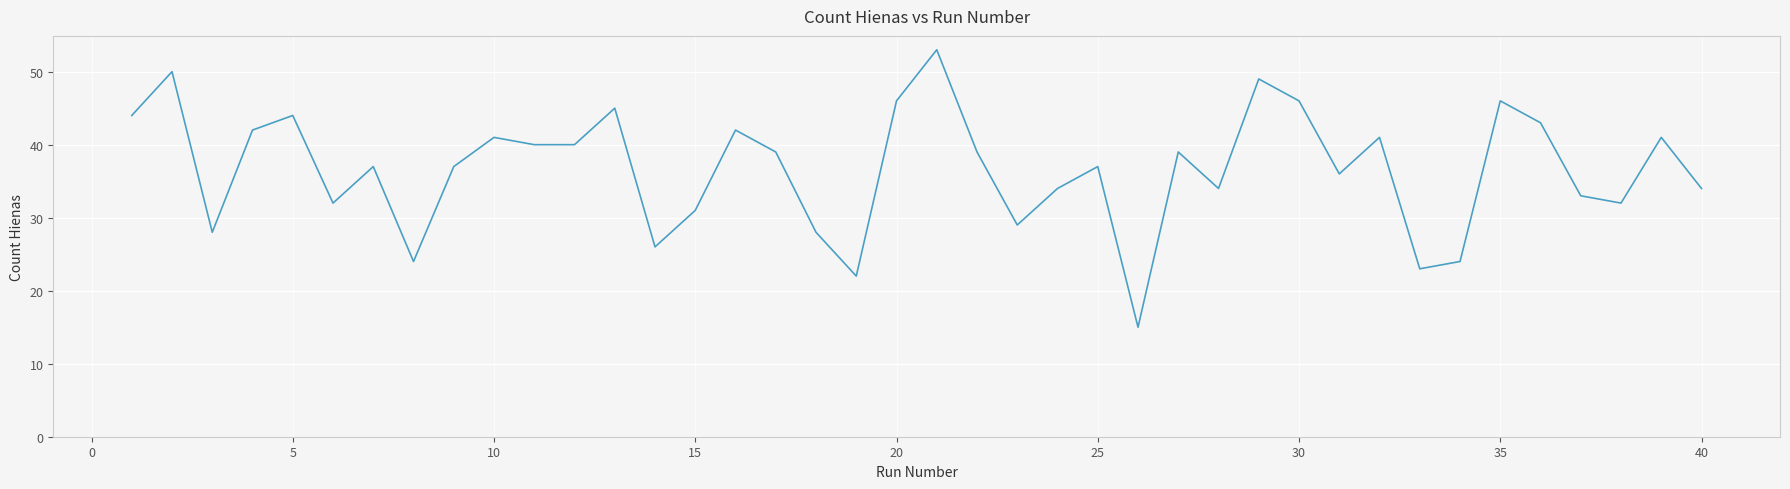

What is the difference between the maximum and minimum values?

38